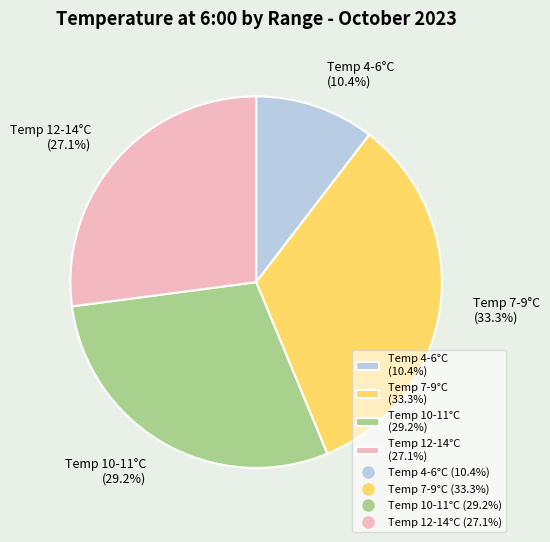

To the nearest percent, what is the average slice percentage?

25%